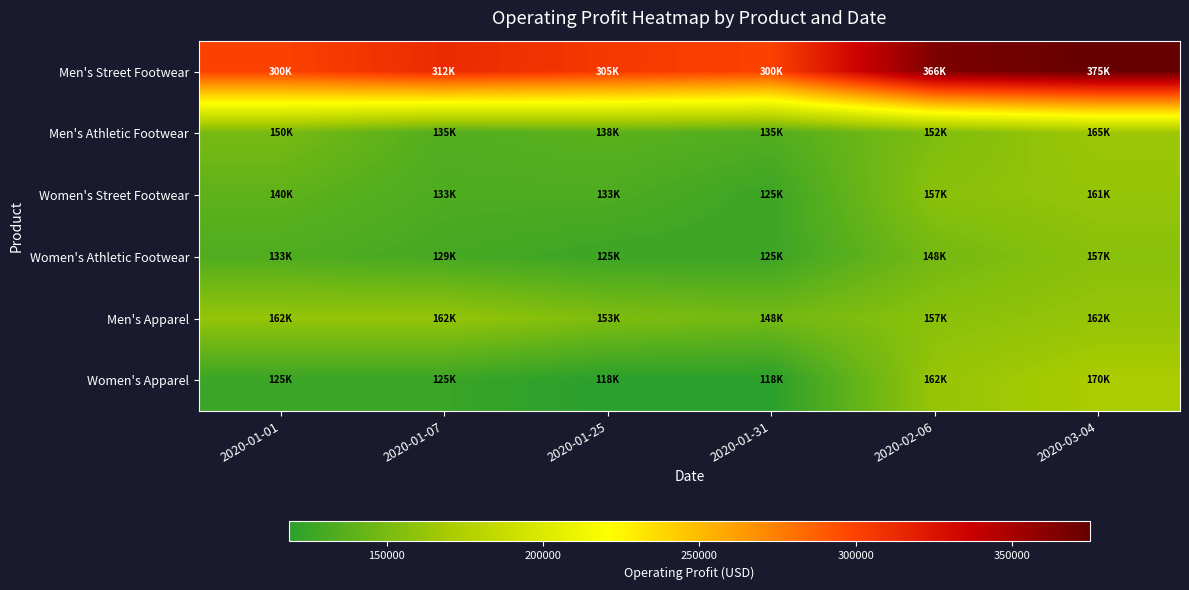

List the series in order of their peak value, highest first.

Men's Street Footwear, Women's Apparel, Men's Athletic Footwear, Men's Apparel, Women's Street Footwear, Women's Athletic Footwear